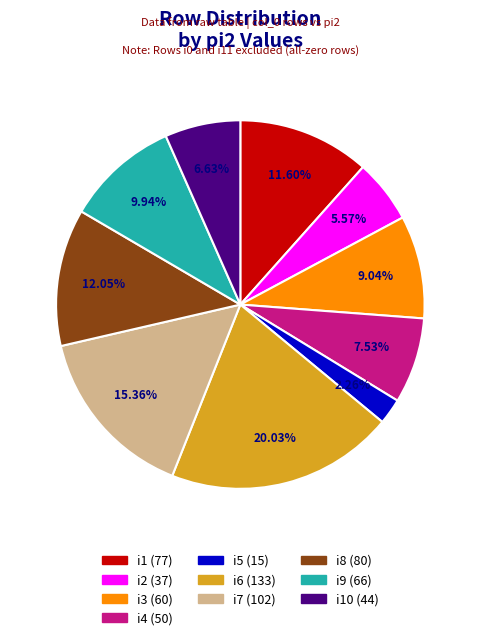

Is there any slice that represents more than half of the pie?

No